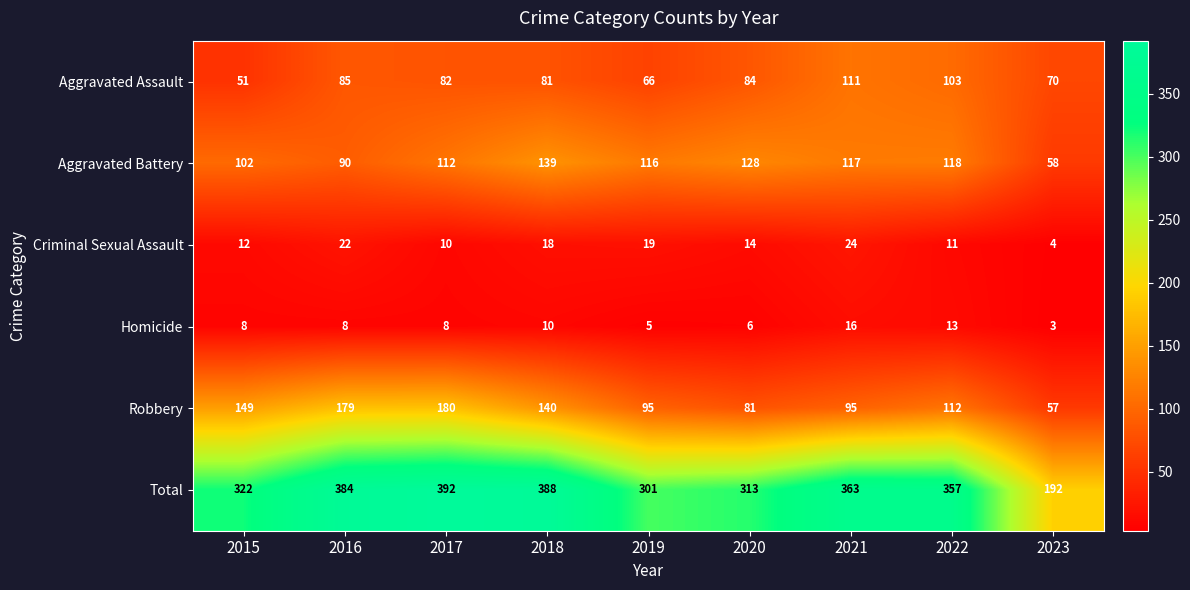

What is the difference between the maximum and minimum values in the Robbery series?

123